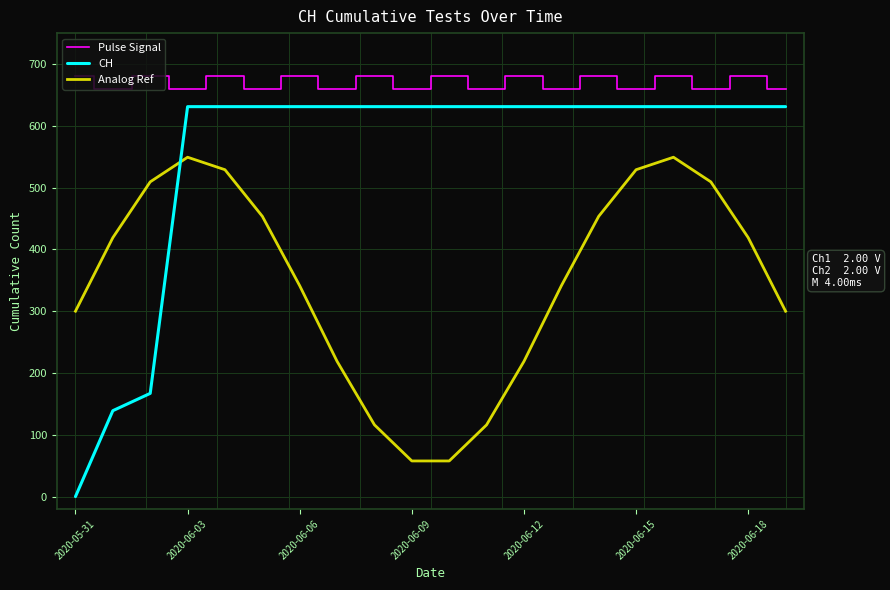

Which series has the largest range (max minus min)?

CH